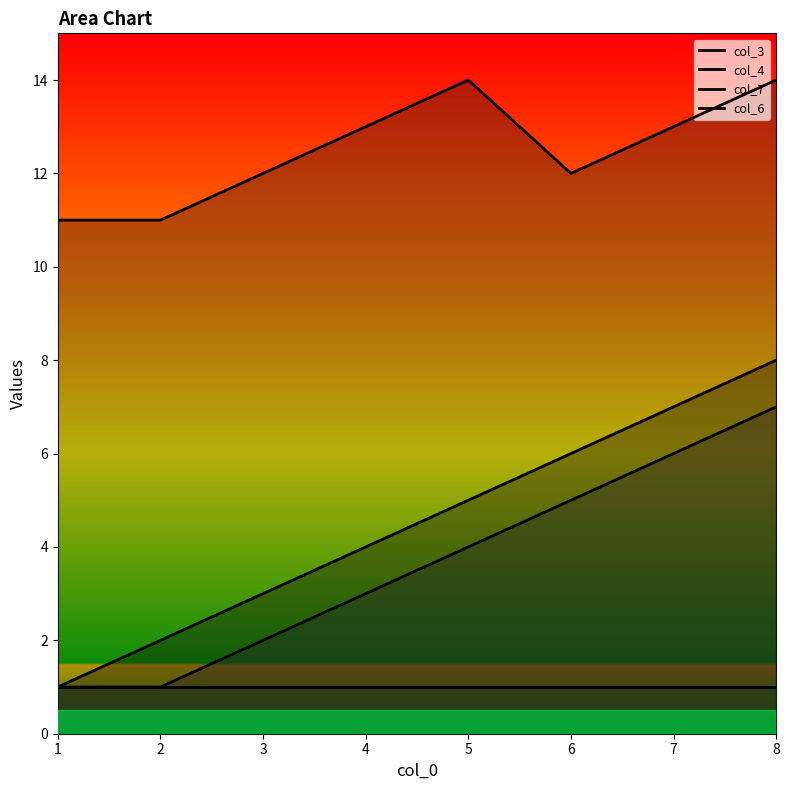

What is the spread (max minus min) of values at 3?

11